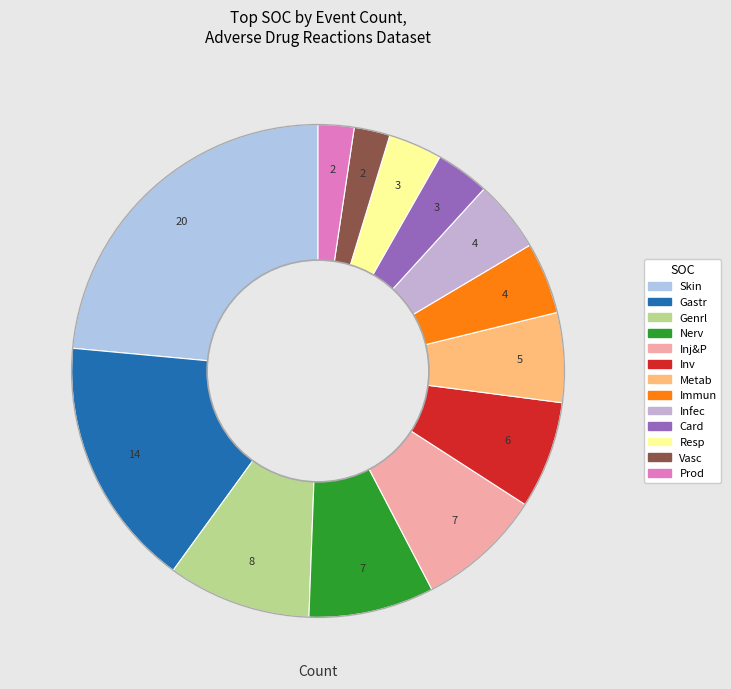

To the nearest percent, what is the difference between the largest and smallest slice percentages?

21%